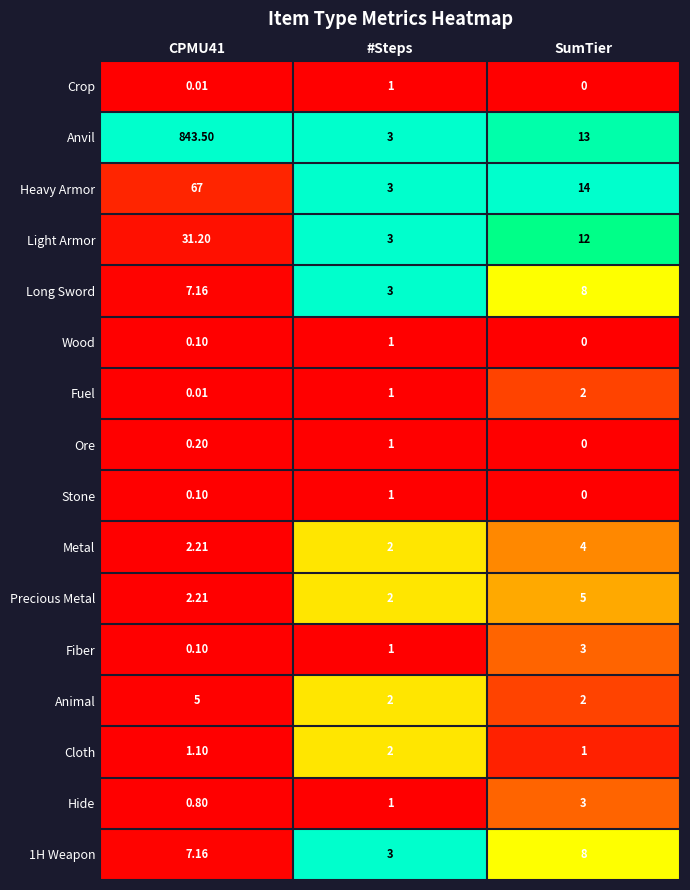

At which label does Precious Metal reach its peak?

SumTier